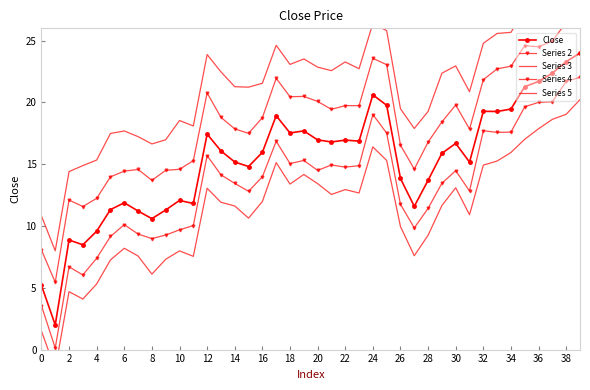

At which label is Series 4 closest to 11?

28